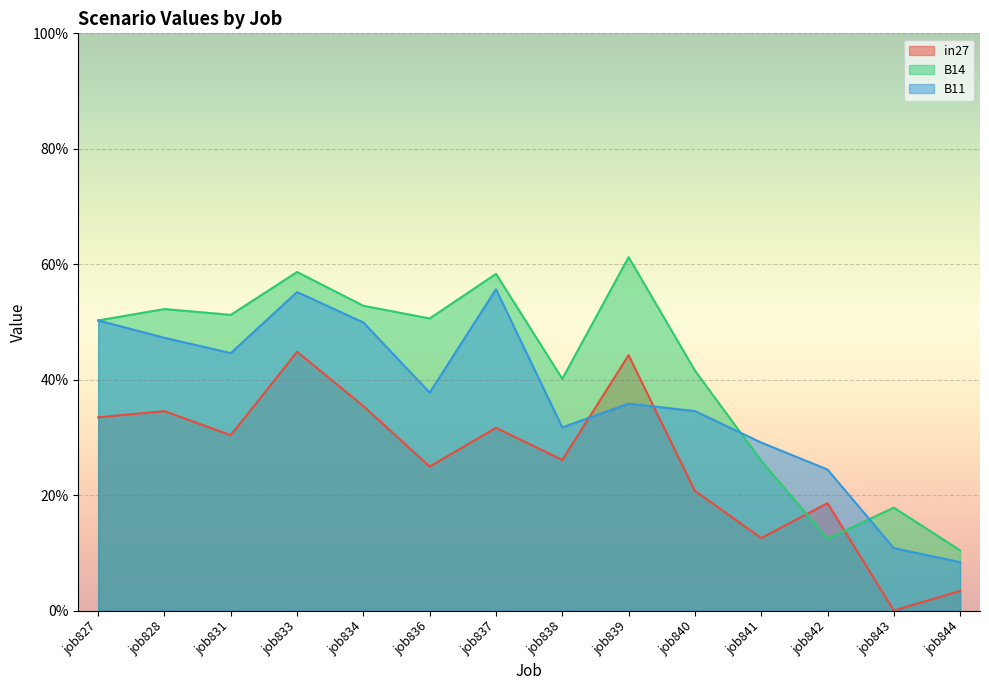

Reading right to left, what are all the values shown in this chart?

in27: job844=0.0	job843=0.0	job842=0.2	job841=0.1	job840=0.2	job839=0.4	job838=0.3	job837=0.3	job836=0.2	job834=0.4	job833=0.4	job831=0.3	job828=0.3	job827=0.3
B14: job844=0.1	job843=0.2	job842=0.1	job841=0.3	job840=0.4	job839=0.6	job838=0.4	job837=0.6	job836=0.5	job834=0.5	job833=0.6	job831=0.5	job828=0.5	job827=0.5
B11: job844=0.1	job843=0.1	job842=0.2	job841=0.3	job840=0.3	job839=0.4	job838=0.3	job837=0.6	job836=0.4	job834=0.5	job833=0.6	job831=0.4	job828=0.5	job827=0.5